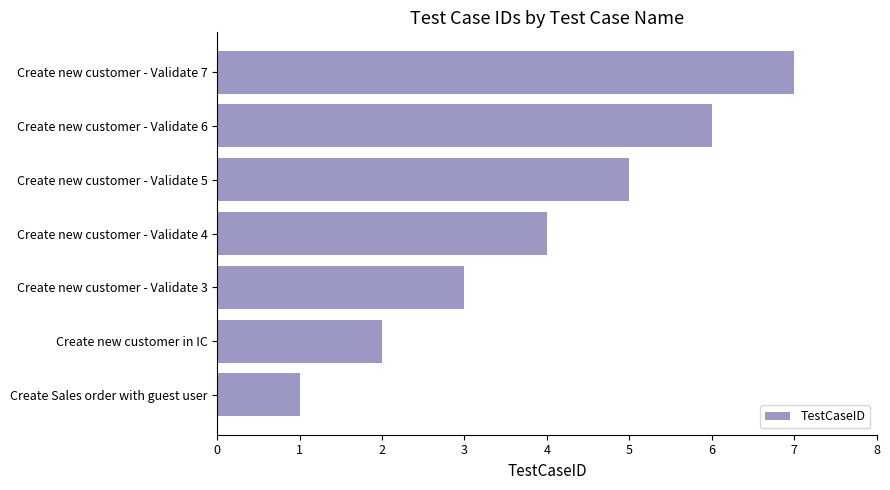

Is it true that the value at Create new customer - Validate 4 is 4?

True